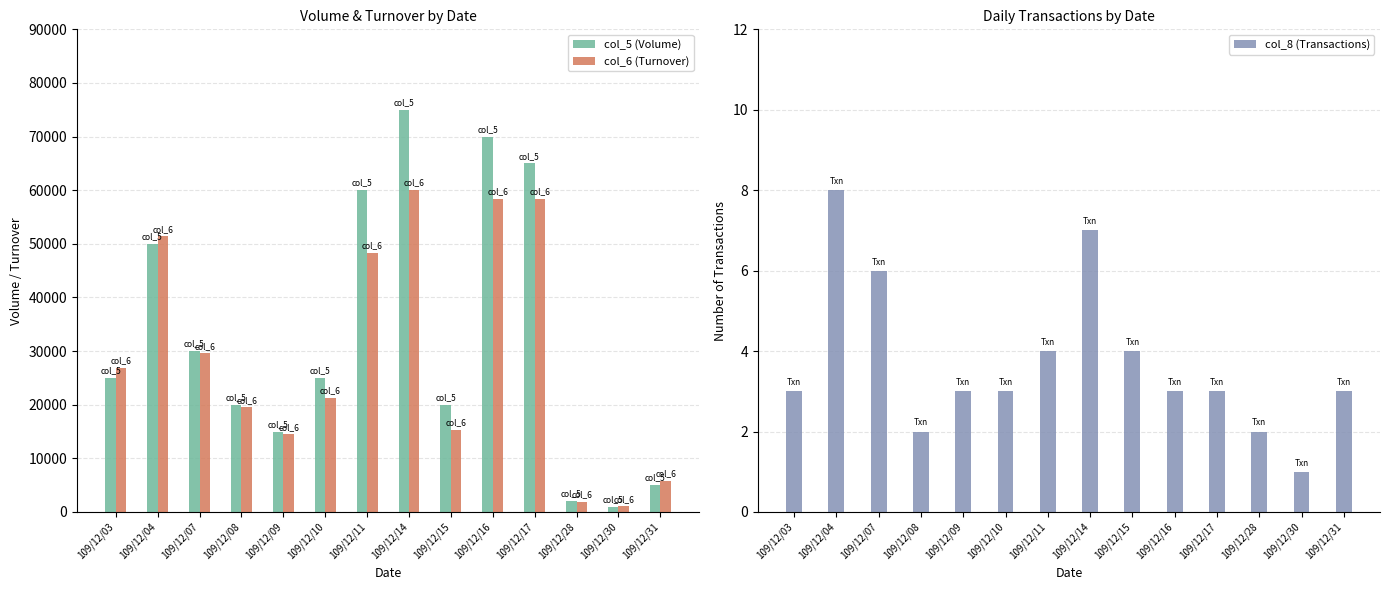

Reading left to right, transcribe all the data shown in this chart.

col_5 (Volume): 109/12/03=25000	109/12/04=50000	109/12/07=30000	109/12/08=20000	109/12/09=15000	109/12/10=25000	109/12/11=60000	109/12/14=75000	109/12/15=20000	109/12/16=70000	109/12/17=65000	109/12/28=2000	109/12/30=1000	109/12/31=5000
col_6 (Turnover): 109/12/03=26850	109/12/04=51400	109/12/07=29550	109/12/08=19500	109/12/09=14450	109/12/10=21250	109/12/11=48300	109/12/14=60000	109/12/15=15250	109/12/16=58400	109/12/17=58400	109/12/28=1920	109/12/30=1030	109/12/31=5790
col_8 (Transactions): 109/12/03=3	109/12/04=8	109/12/07=6	109/12/08=2	109/12/09=3	109/12/10=3	109/12/11=4	109/12/14=7	109/12/15=4	109/12/16=3	109/12/17=3	109/12/28=2	109/12/30=1	109/12/31=3